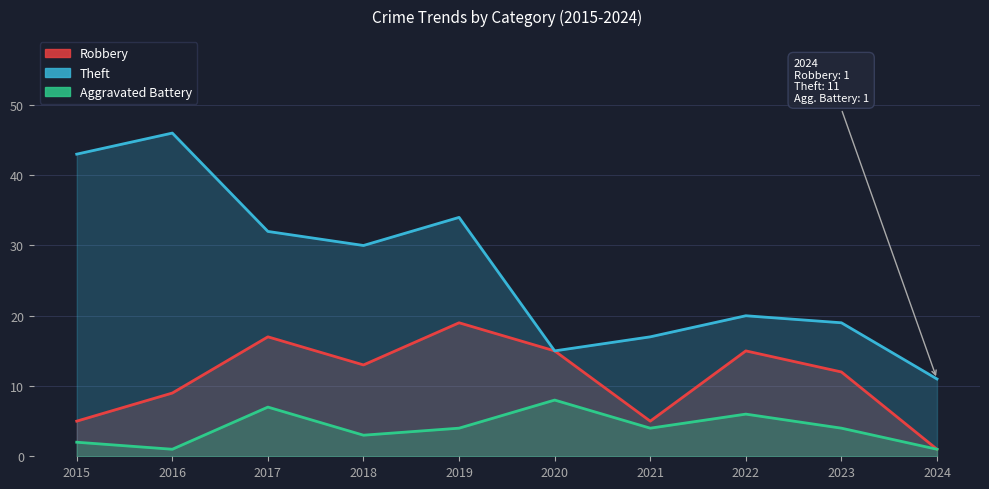

At which label does Robbery reach its peak?

2019